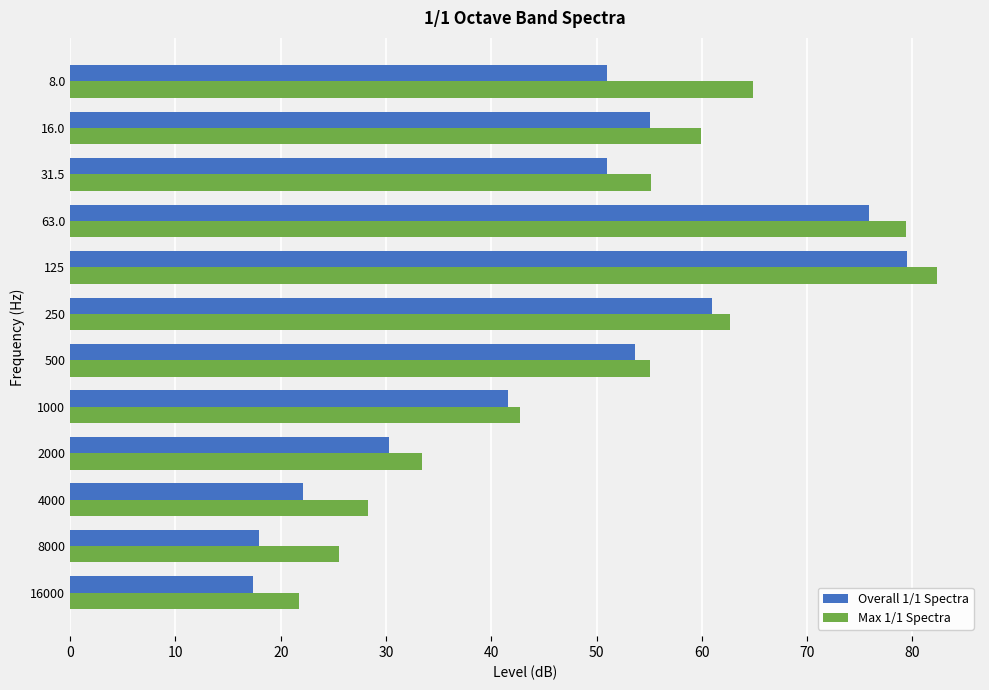

At how many categories does at least one series exceed 32?

9